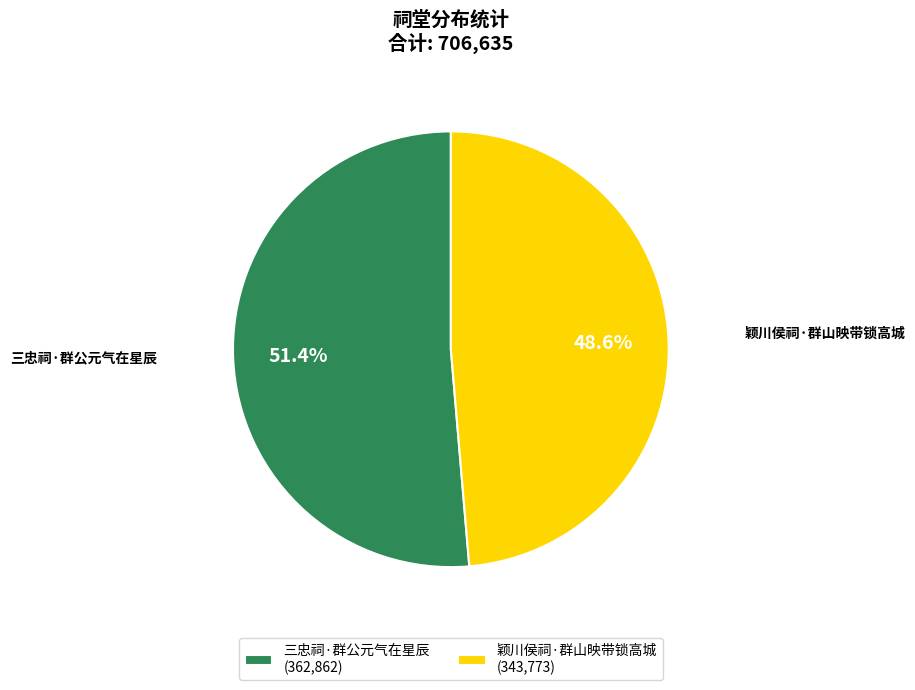

To the nearest percent, what is the difference between the 颖川侯祠·群山映带锁高城 and 三忠祠·群公元气在星辰 slice percentages?

3%